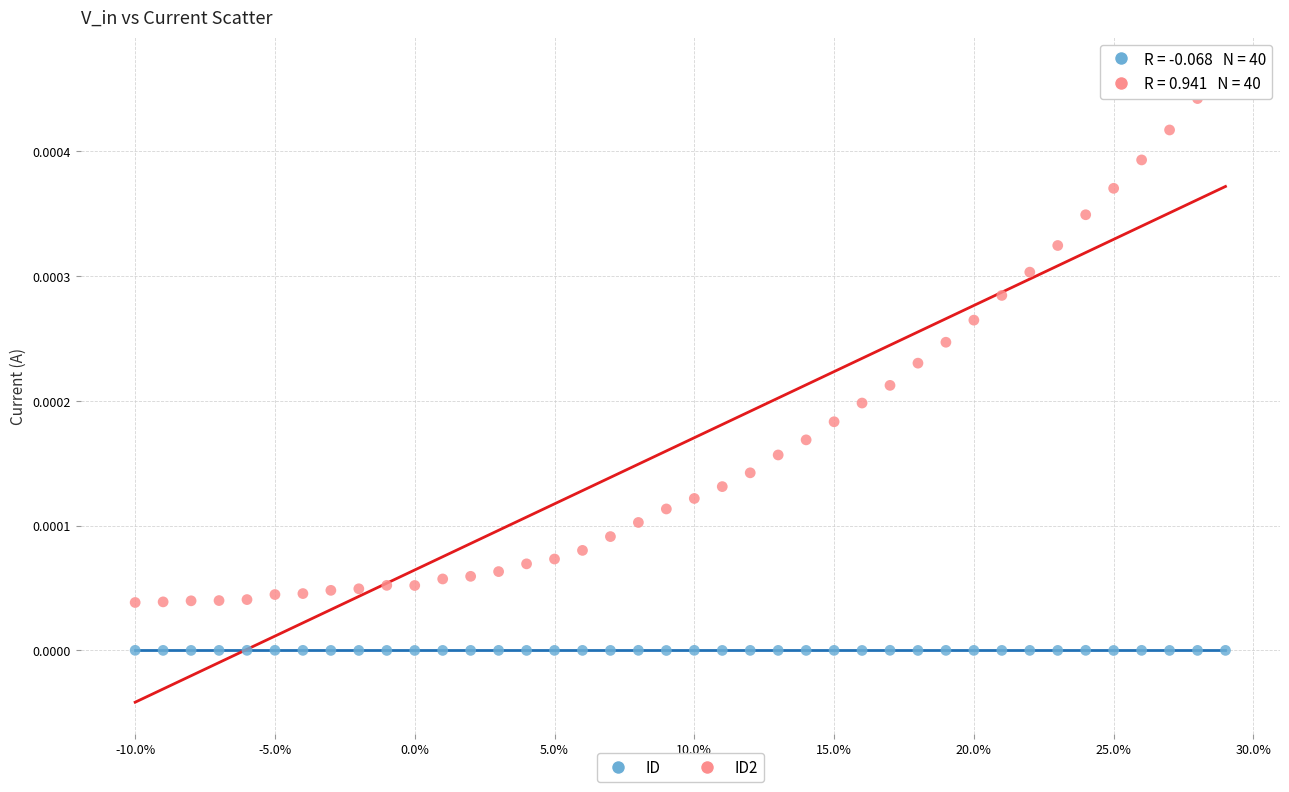

What is the X range (max minus min) for the scatter plot?

0.4